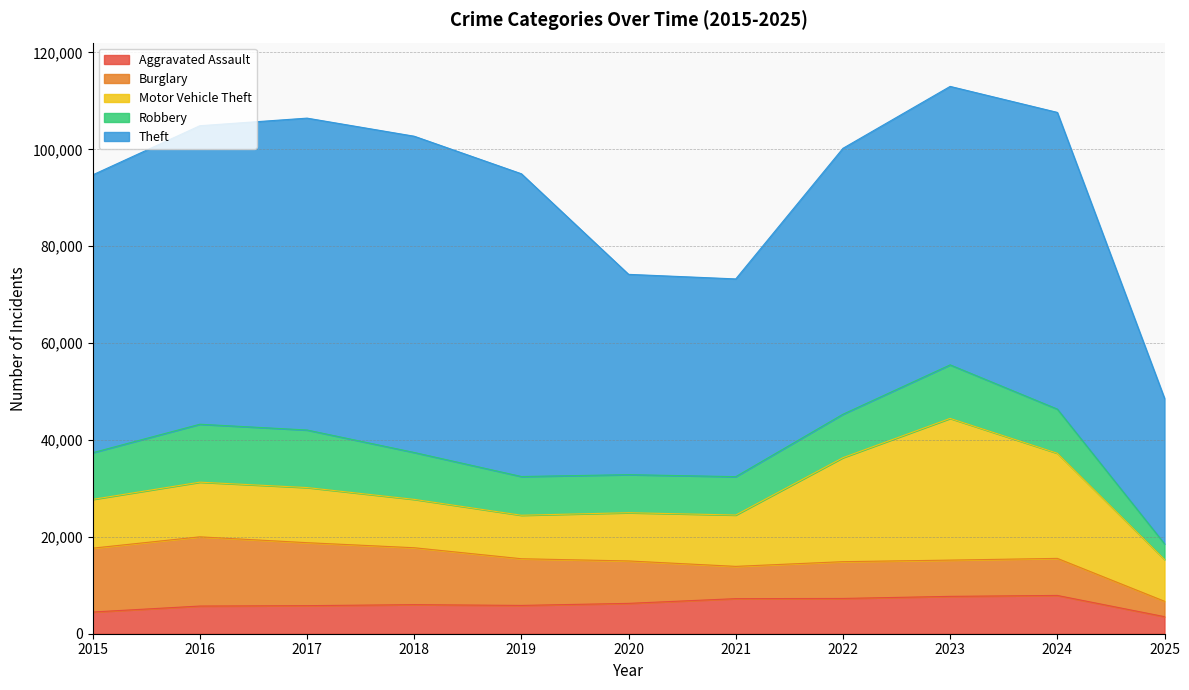

How many lines are shown in the chart?

5